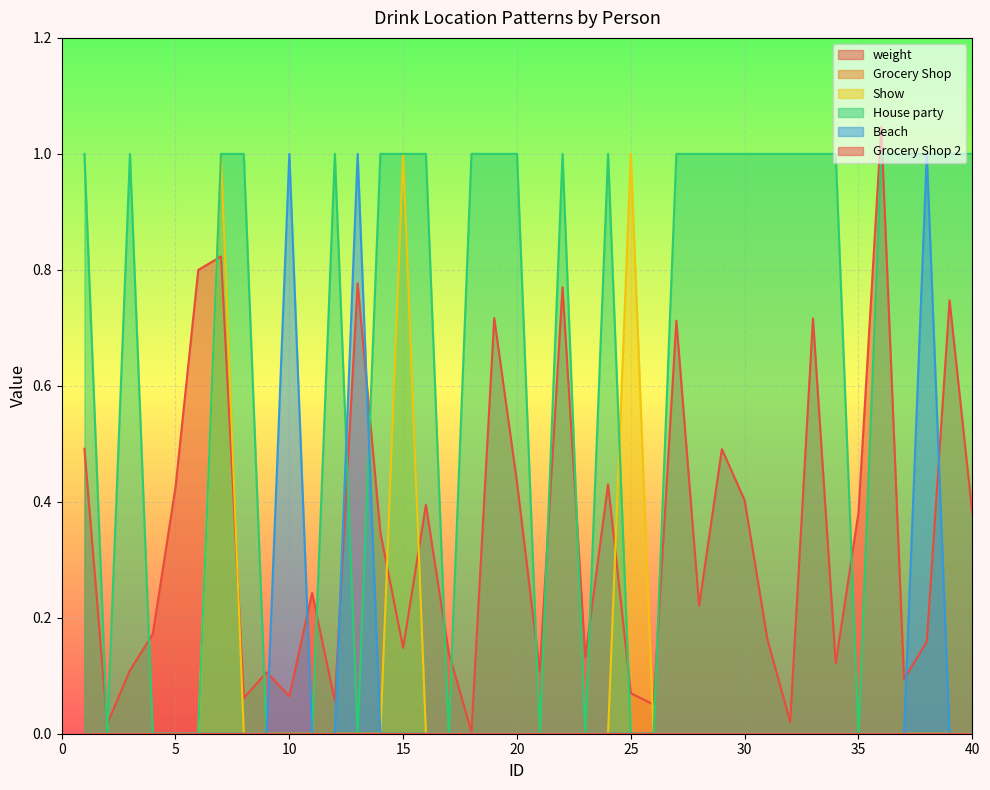

What is the sum of all House party values?

26.0